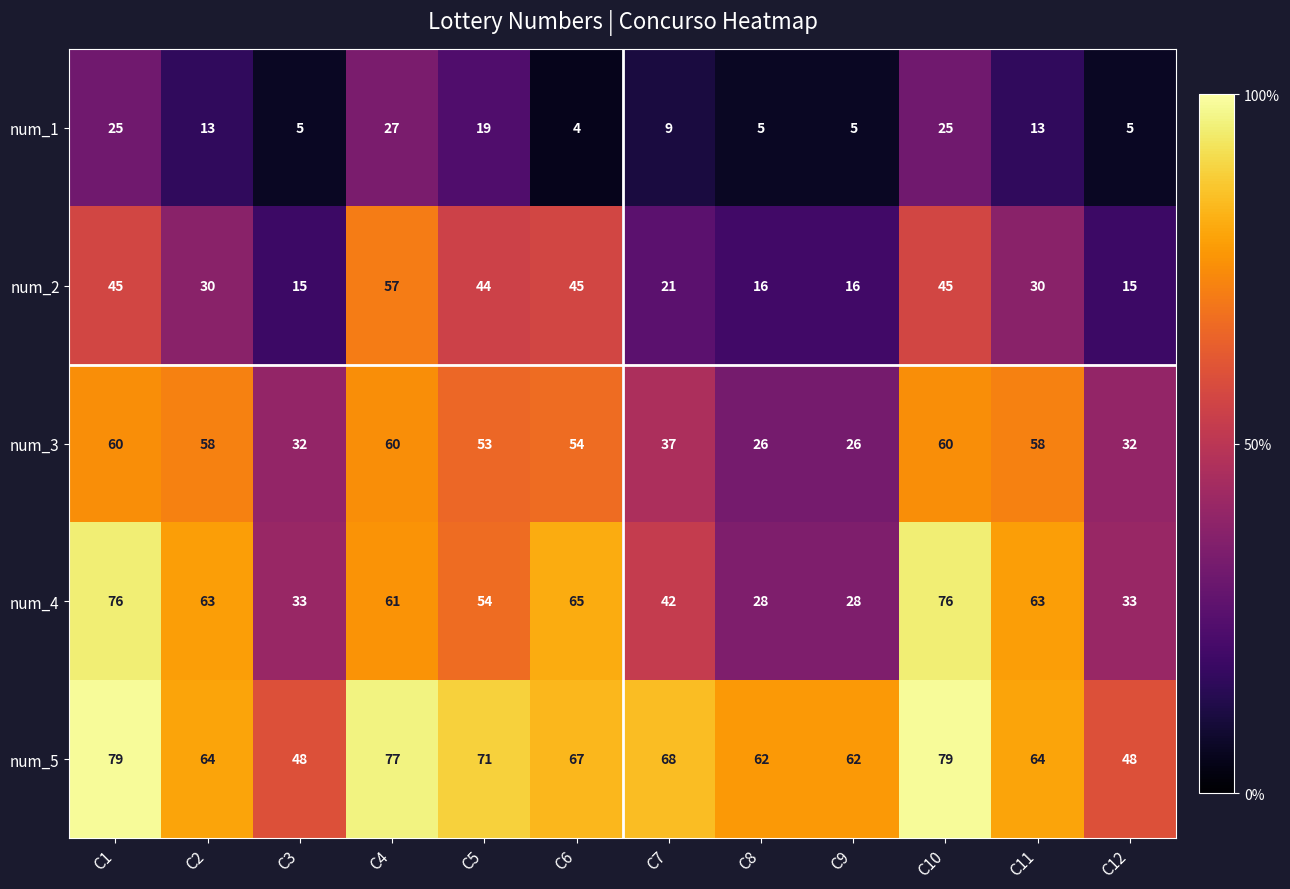

Which series has the largest total across all categories?

num_5